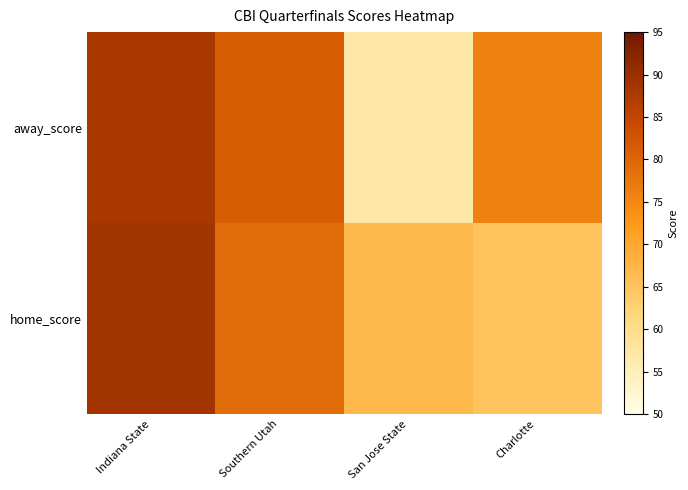

Which series has the widest spread of values?

away_score